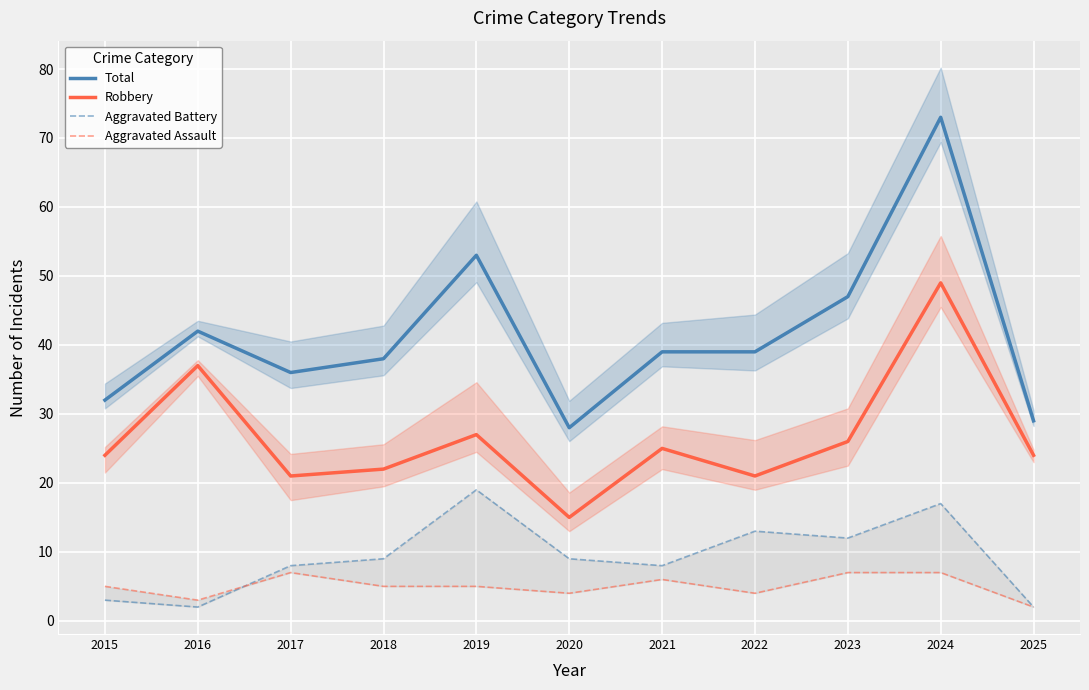

What are all the series names shown in the legend?

Total, Robbery, Aggravated Battery, Aggravated Assault